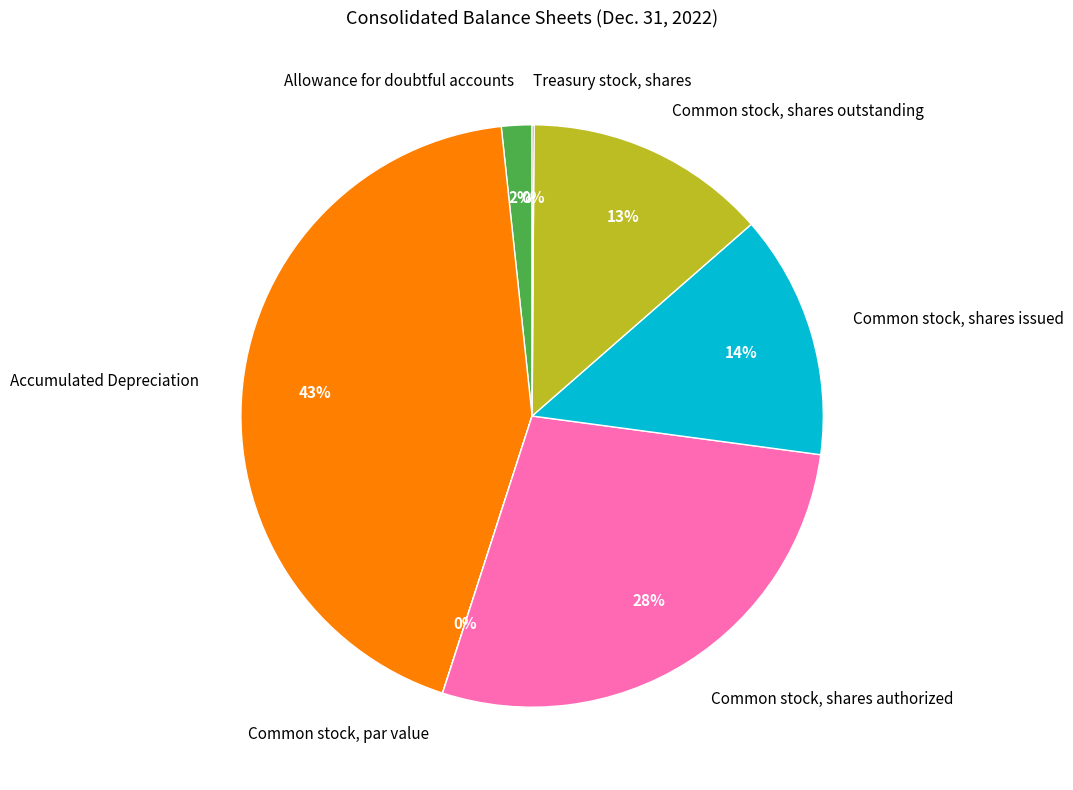

Does Common stock, shares authorized account for over 50% of the chart?

No